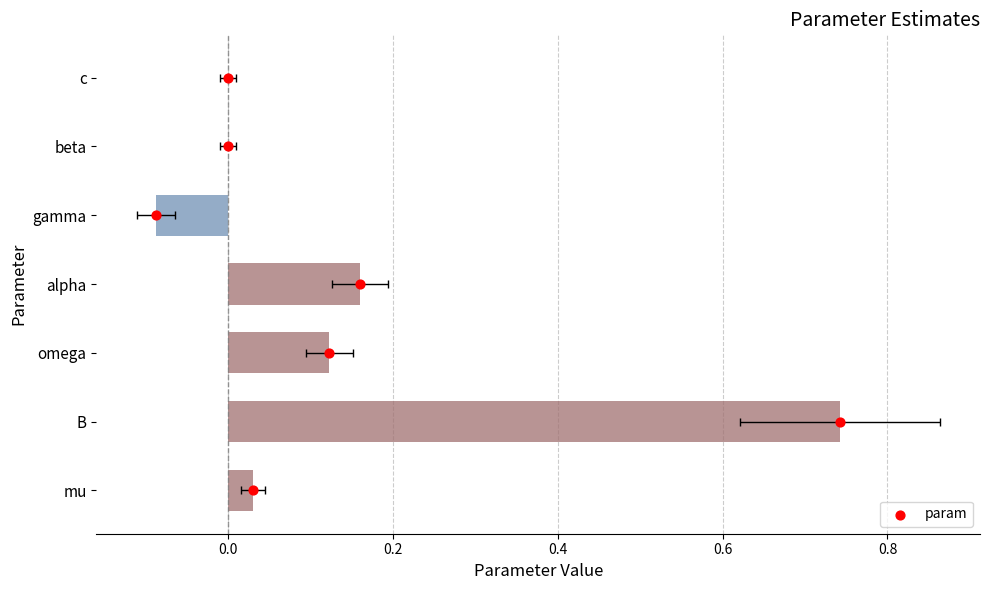

What is the change in value from mu to omega?

+0.1